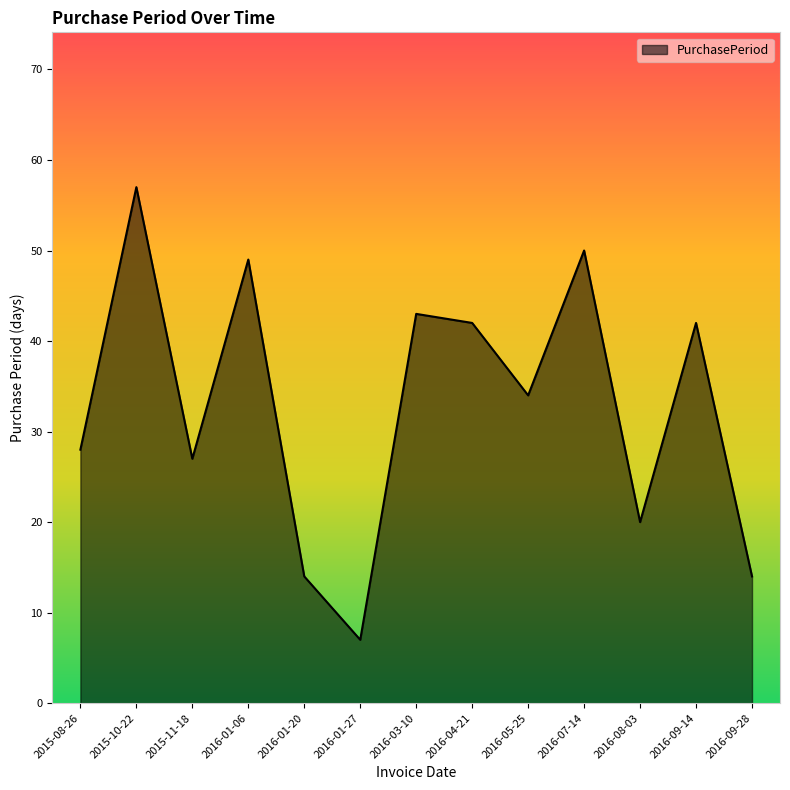

How many interior local valleys (lower than both neighbors) does the data have?

4